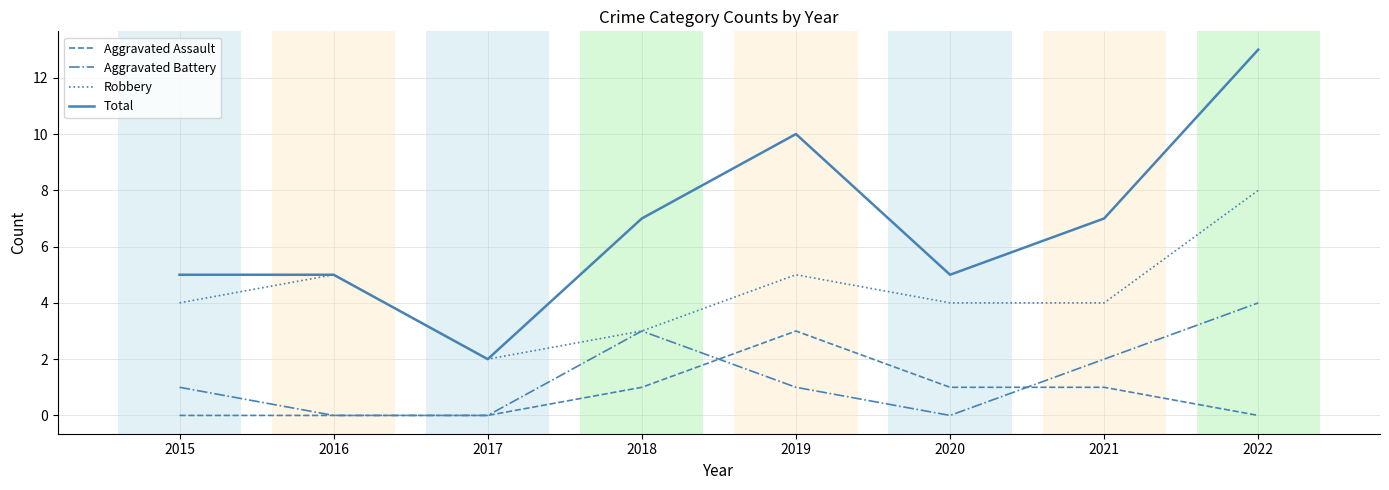

How many values in the Total series are below 7?

4